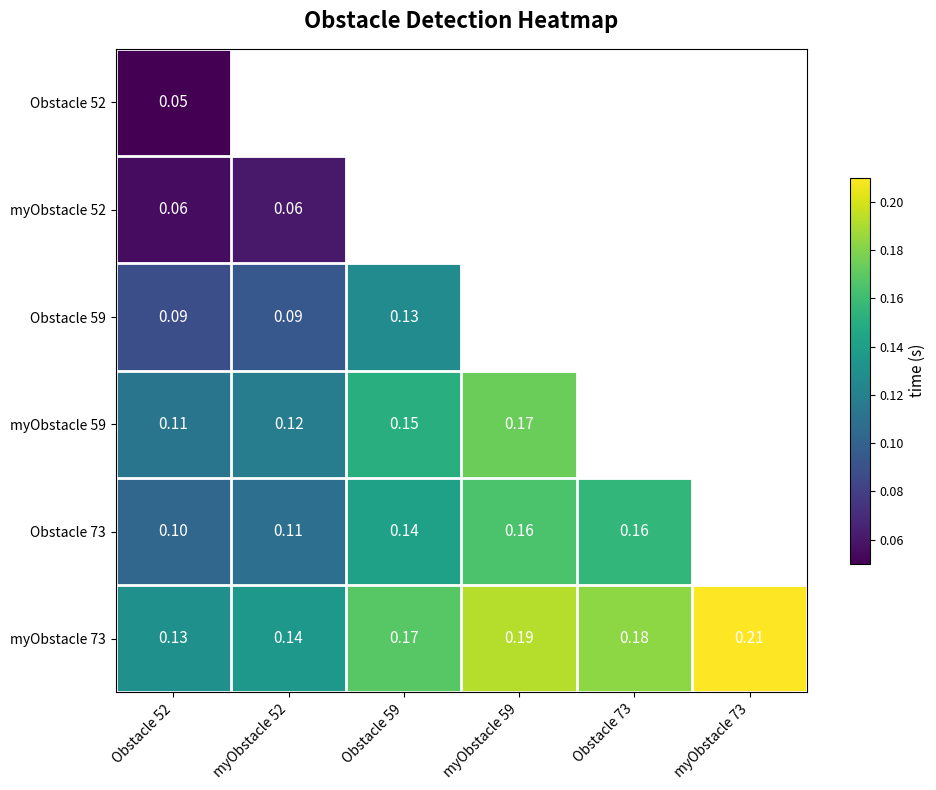

Is the value of myObstacle 73 at Obstacle 52 greater than the value of myObstacle 52 at myObstacle 52?

Yes